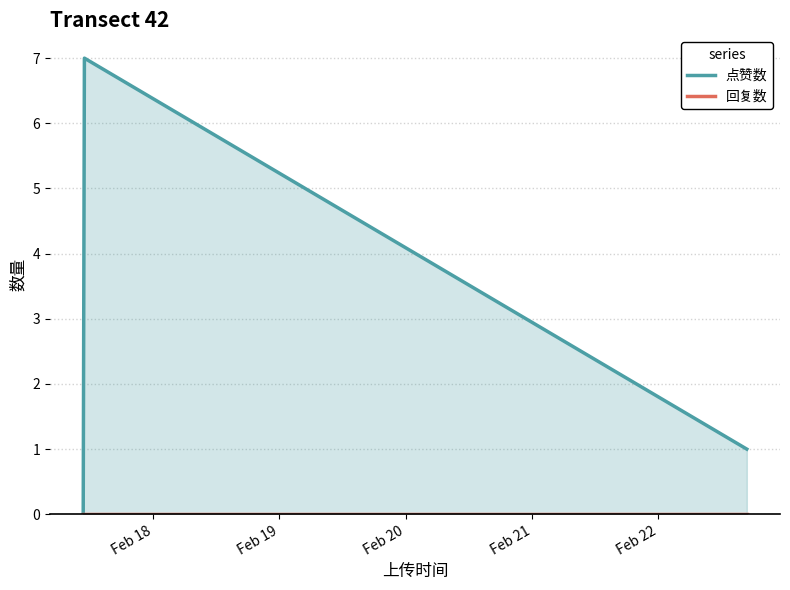

Reading left to right, list all the values displayed in this chart.

点赞数: 0	7	1
回复数: 0	0	0